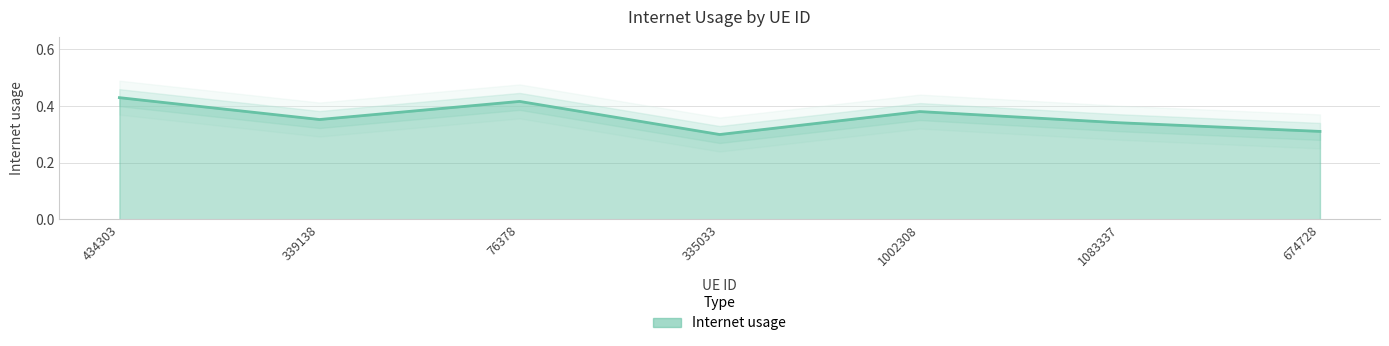

At which category does the chart reach its peak across all series?

434303